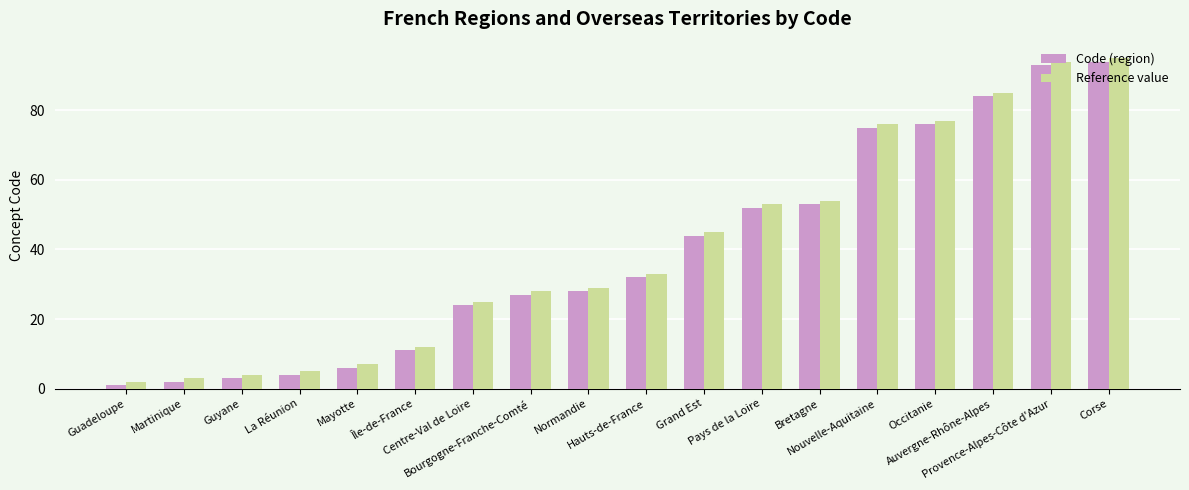

What is the total value across all series at Hauts-de-France?

65